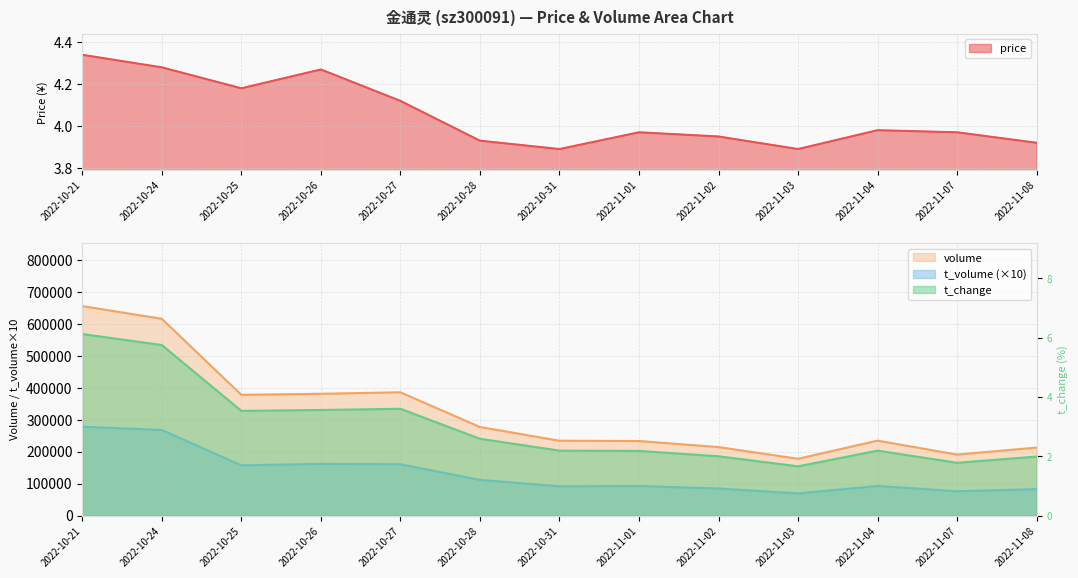

What is the minimum value for price?

3.9